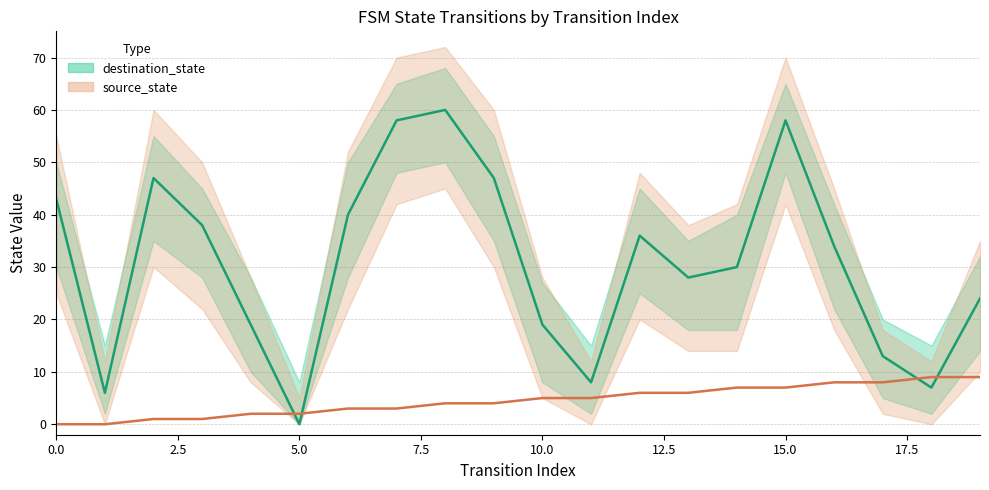

Is it true that destination_state equals 38 at 3?

True